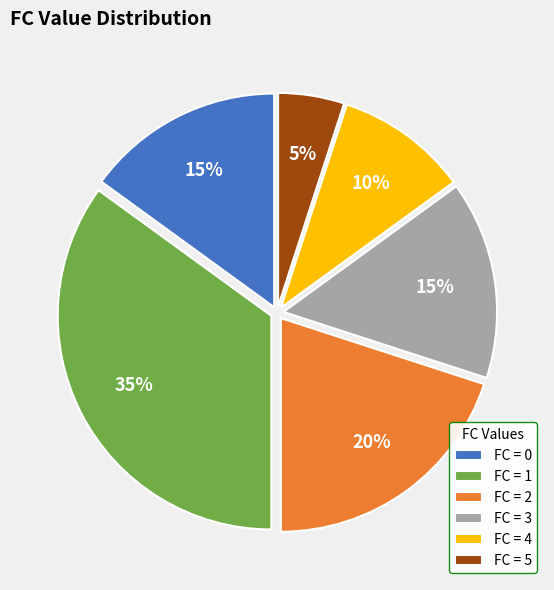

True or false: FC = 2 accounts for 20% of the total.

True